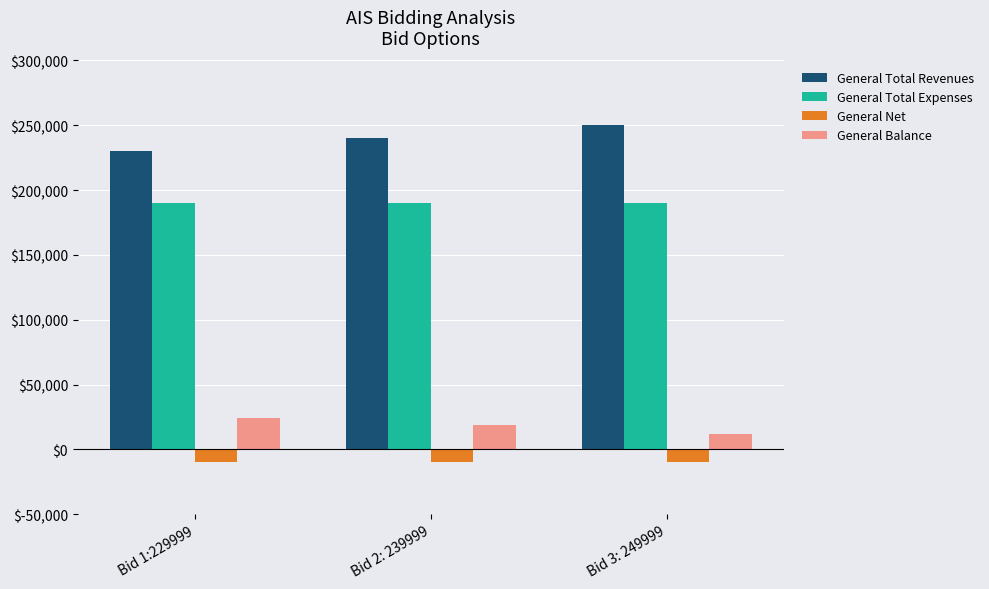

How many distinct data groups are displayed?

4